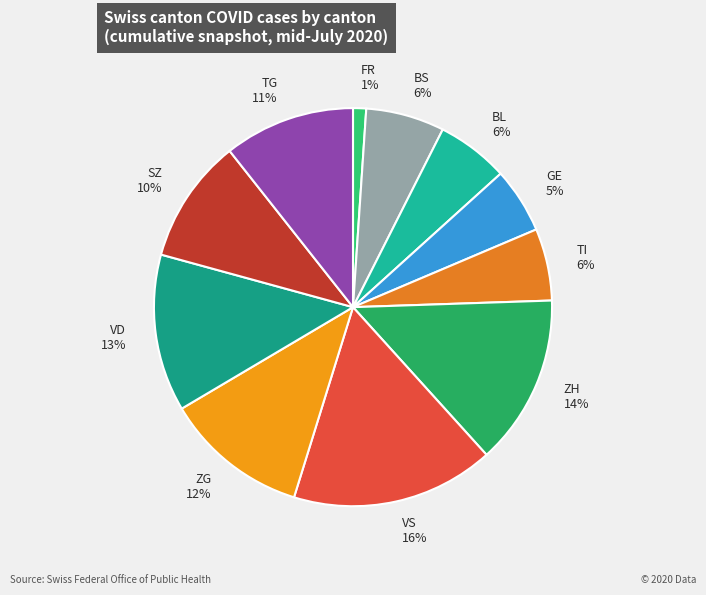

To the nearest percent, what percentage of the pie is ZH?

14%